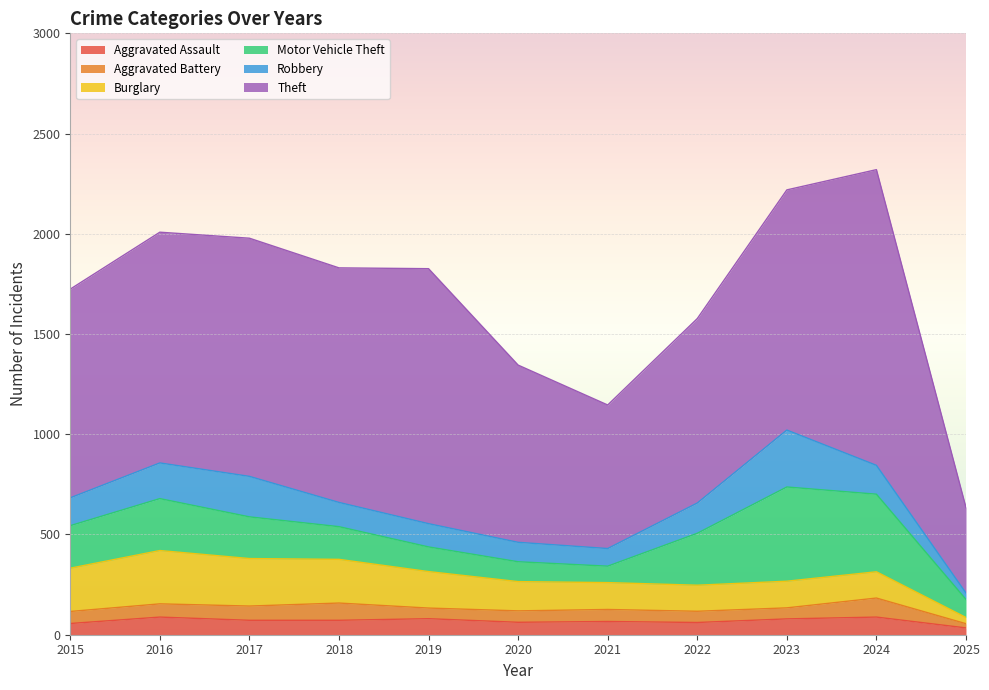

Where does the Theft series first go above 1151?

2017